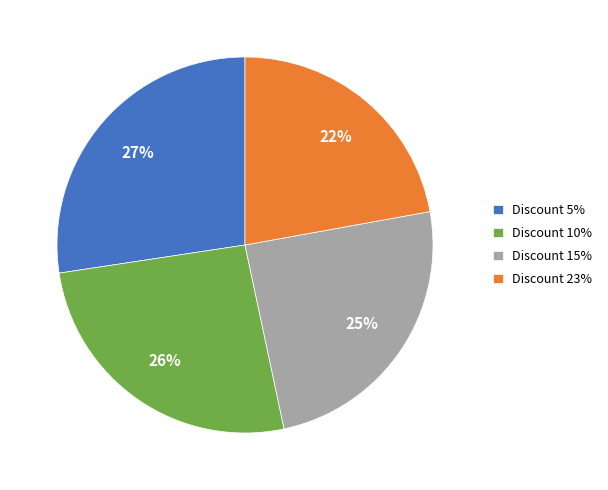

Approximately how many times larger is the value at Discount 10% compared to Discount 23%?

1.2